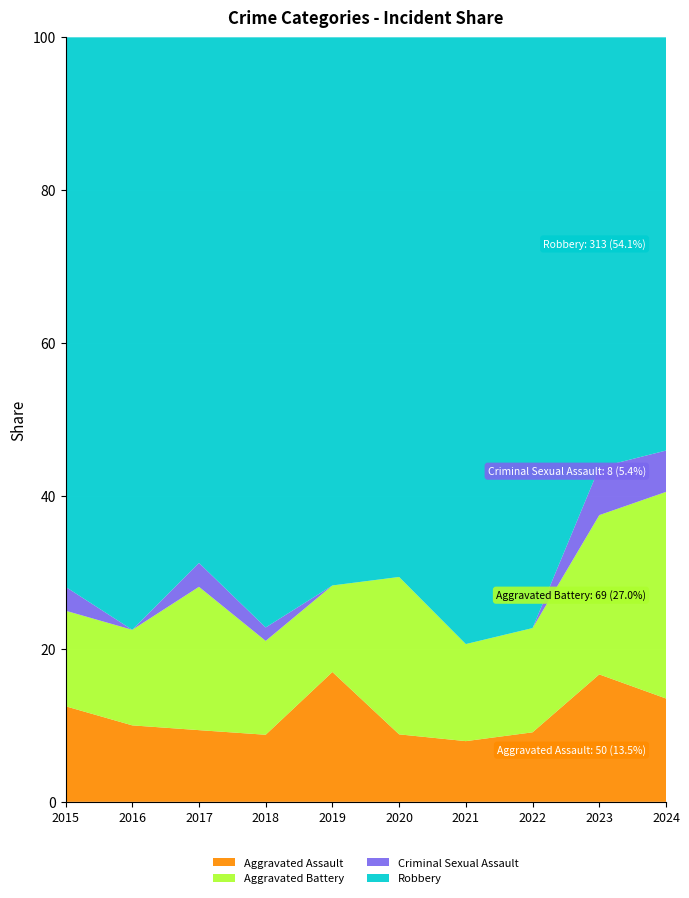

Reading left to right, extract all data points from this chart.

Aggravated Assault: 2015=4	2016=4	2017=3	2018=5	2019=9	2020=3	2021=5	2022=4	2023=8	2024=5
Aggravated Battery: 2015=4	2016=5	2017=6	2018=7	2019=6	2020=7	2021=8	2022=6	2023=10	2024=10
Criminal Sexual Assault: 2015=1	2016=0	2017=1	2018=1	2019=0	2020=0	2021=0	2022=0	2023=3	2024=2
Robbery: 2015=23	2016=31	2017=22	2018=44	2019=38	2020=24	2021=50	2022=34	2023=27	2024=20